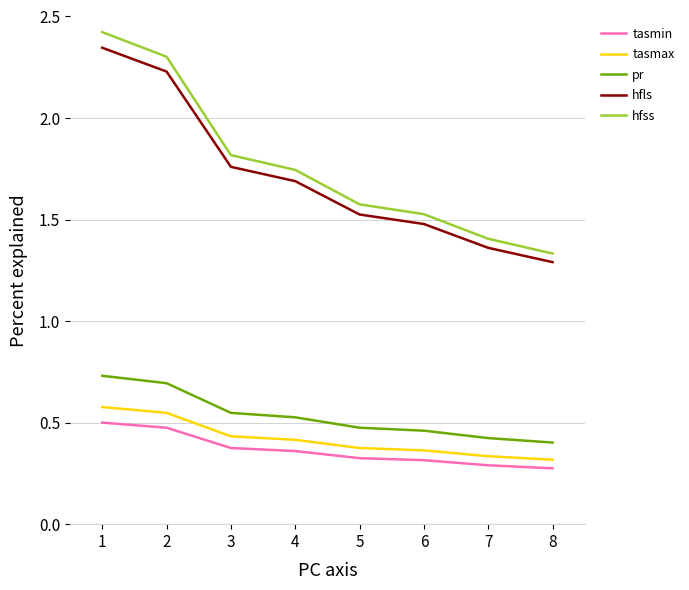

True or false: hfss and tasmin intersect in this chart.

False